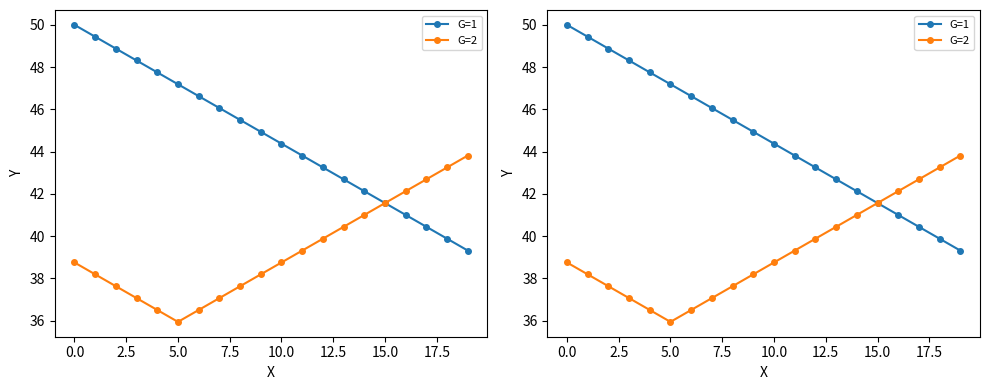

True or false: G=1 has more than 0 points higher than both neighbors.

False